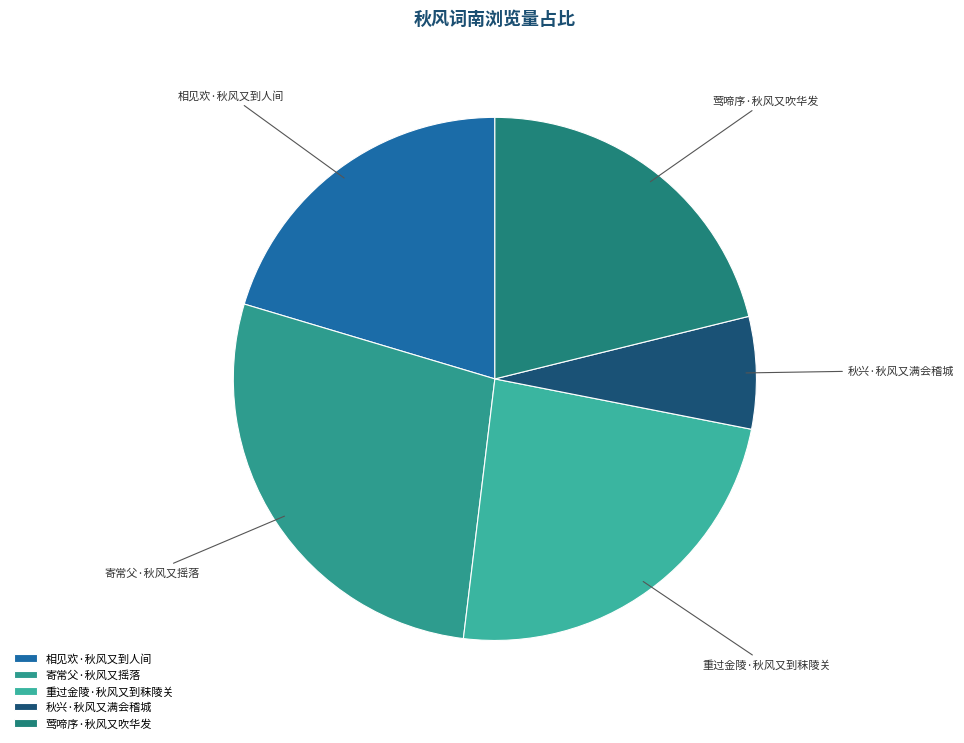

The 秋兴·秋风又满会稽城 slice represents 1% of the pie. True or false?

False